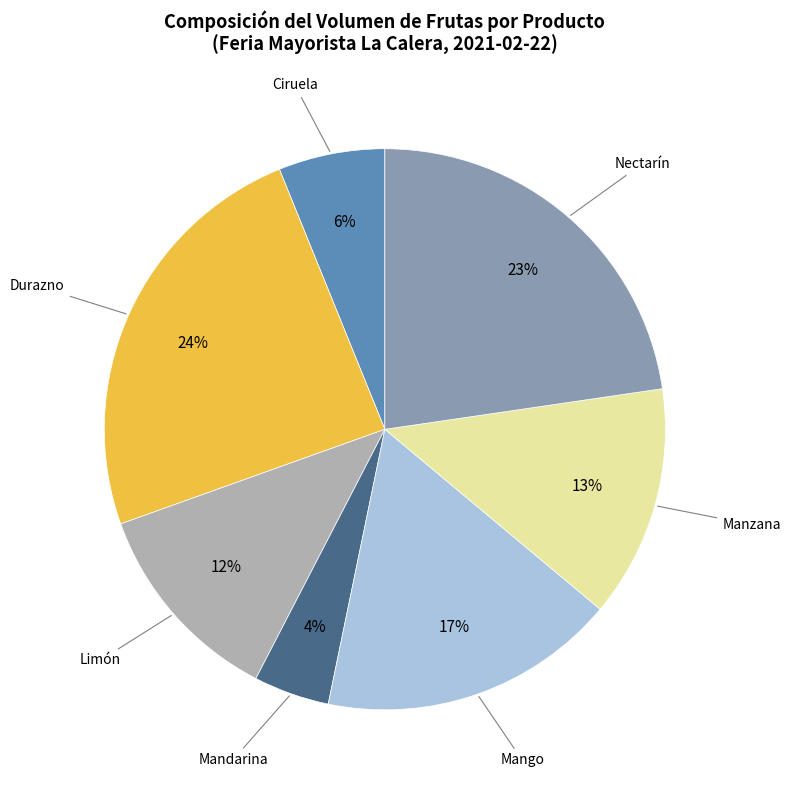

To the nearest percent, what is the average slice percentage?

14%